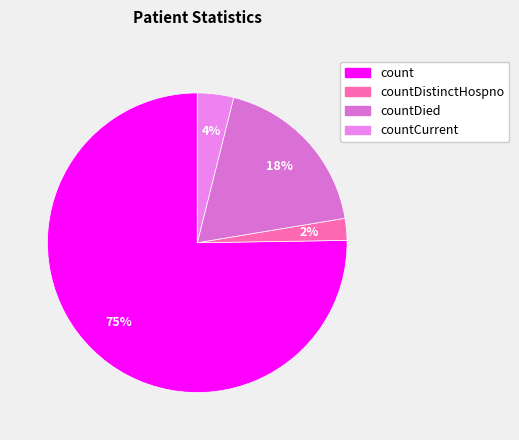

Count the number of slices in the pie.

4